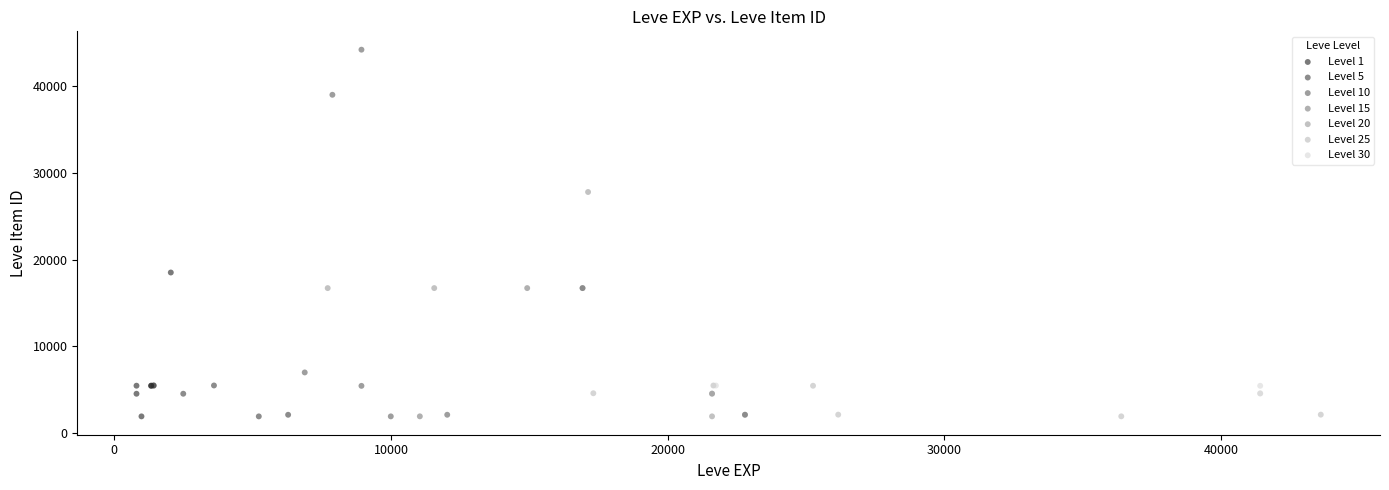

What are all the series names shown in the legend?

Level 1, Level 5, Level 10, Level 15, Level 20, Level 25, Level 30